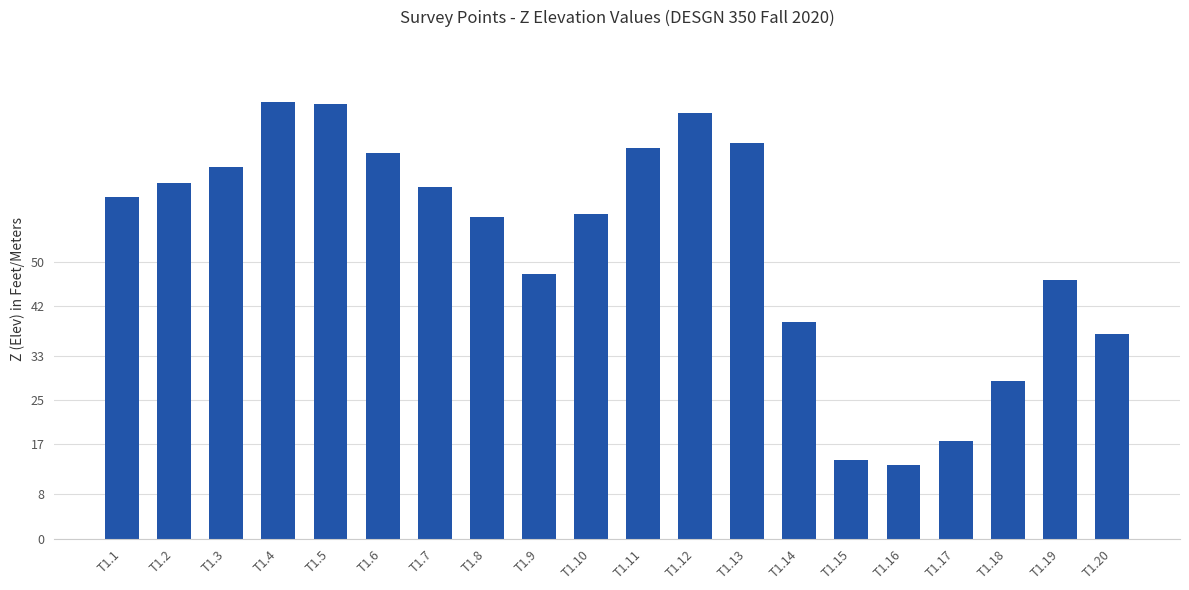

Is it true that the value at T1.6 is 96.0?

False